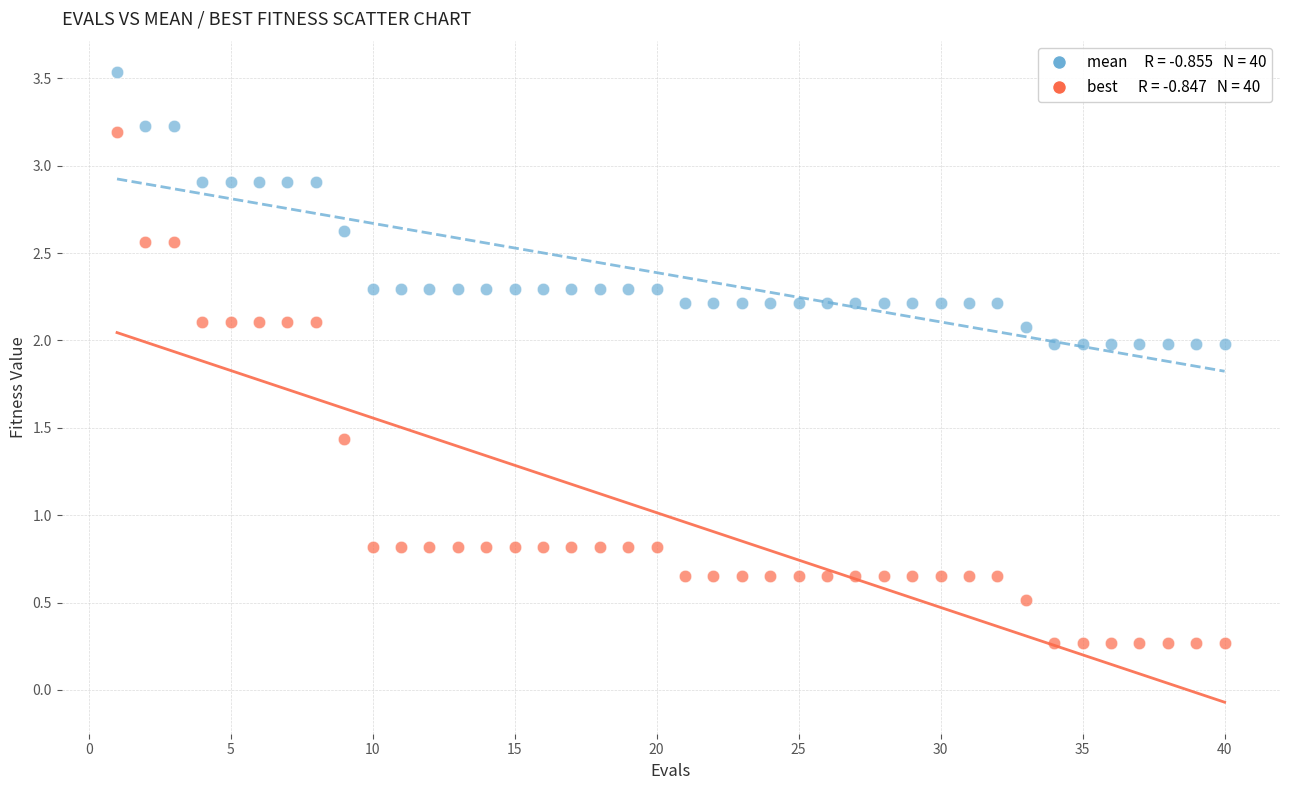

Across all data points, what is the range of X values (max minus min)?

39.0